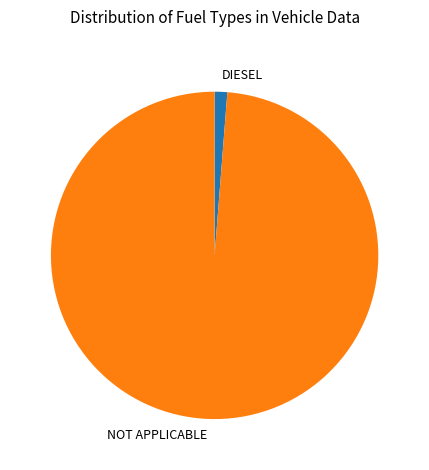

How many slices are in this pie chart?

2